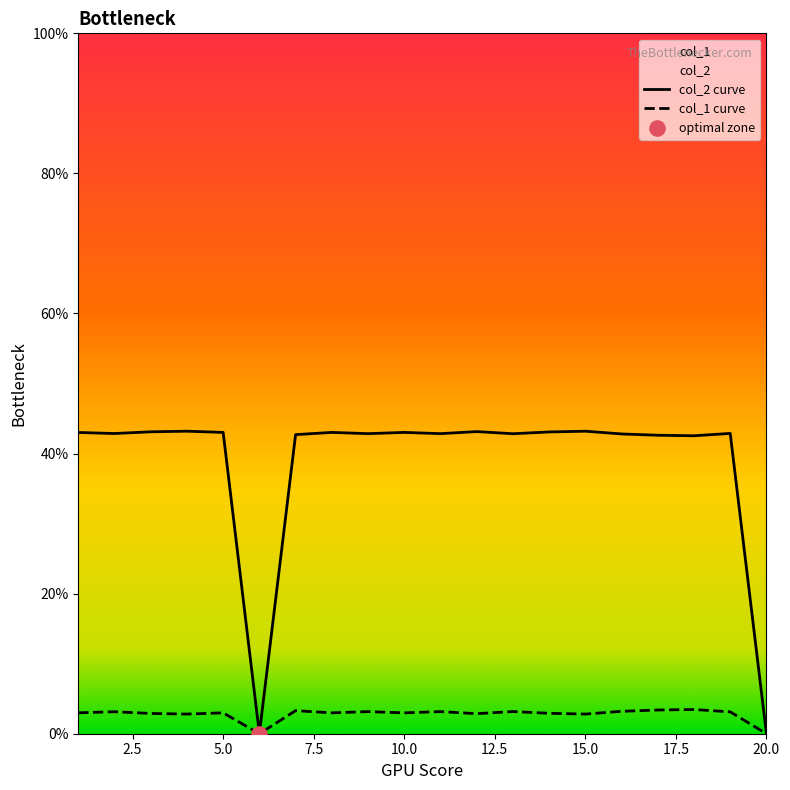

Which series has the largest total across all categories?

col_2 curve